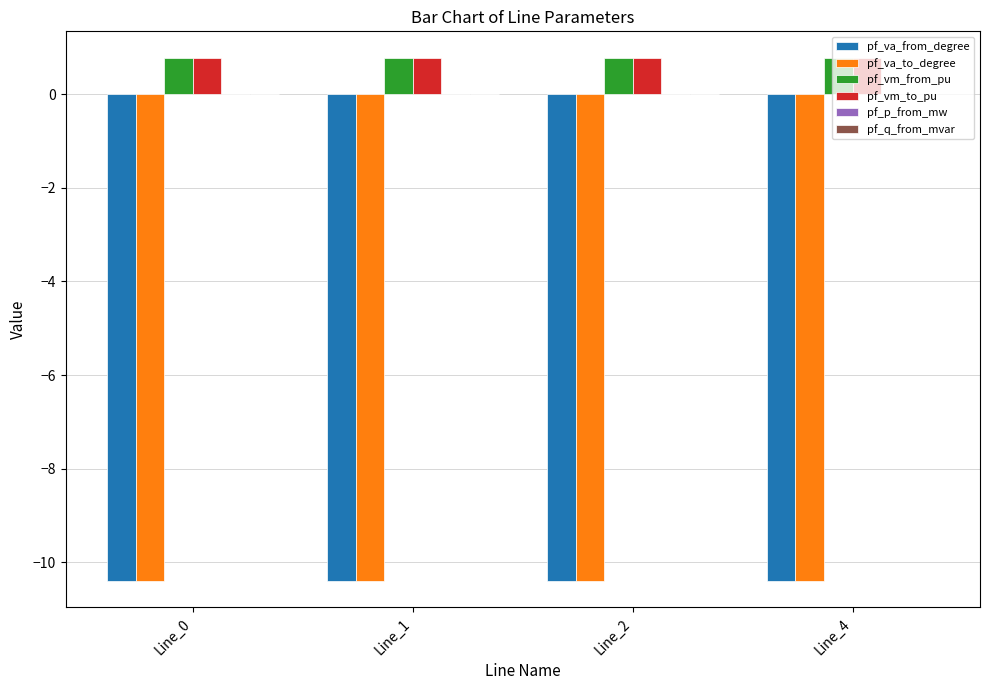

What is the total value across all series at Line_1?

-19.2